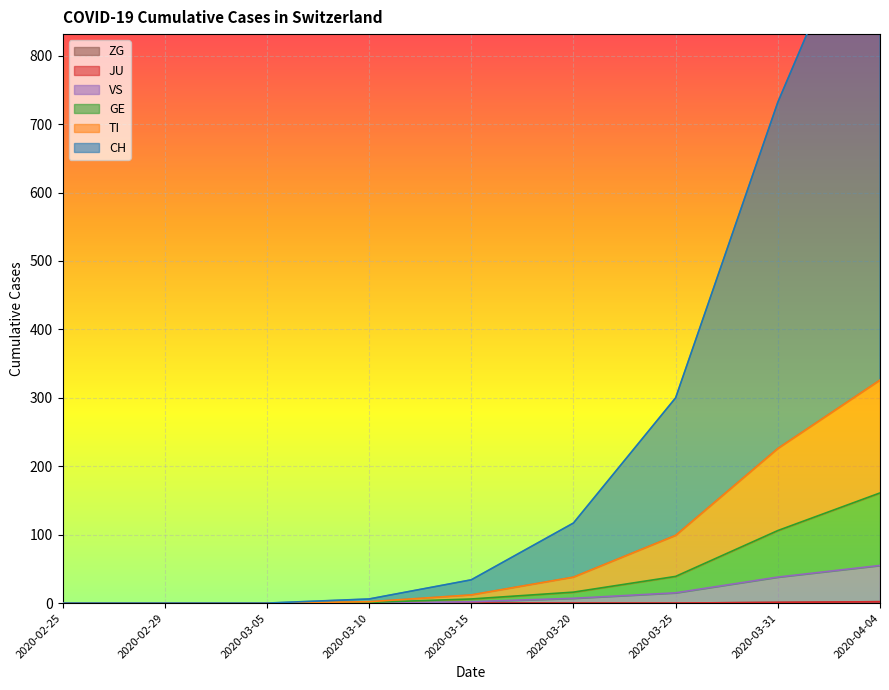

Between 2020-02-29 and 2020-03-31, which series saw the biggest shift?

CH